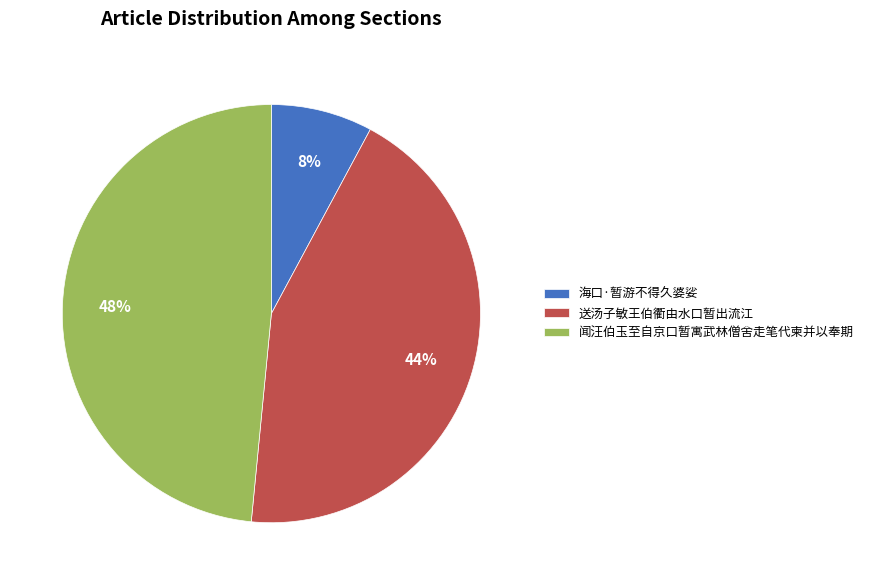

What is the largest slice in the pie chart?

闻汪伯玉至自京口暂寓武林僧舍走笔代柬并以奉期